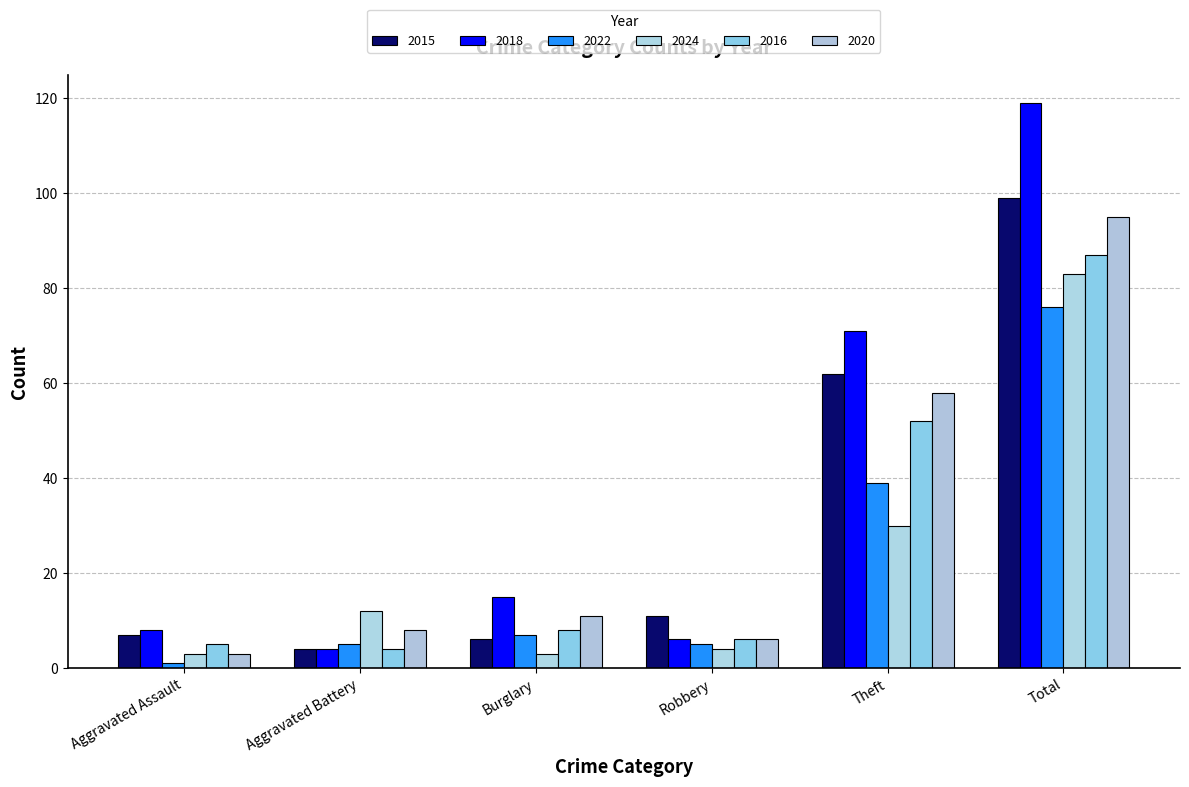

Does the chart contain stacked bars?

No